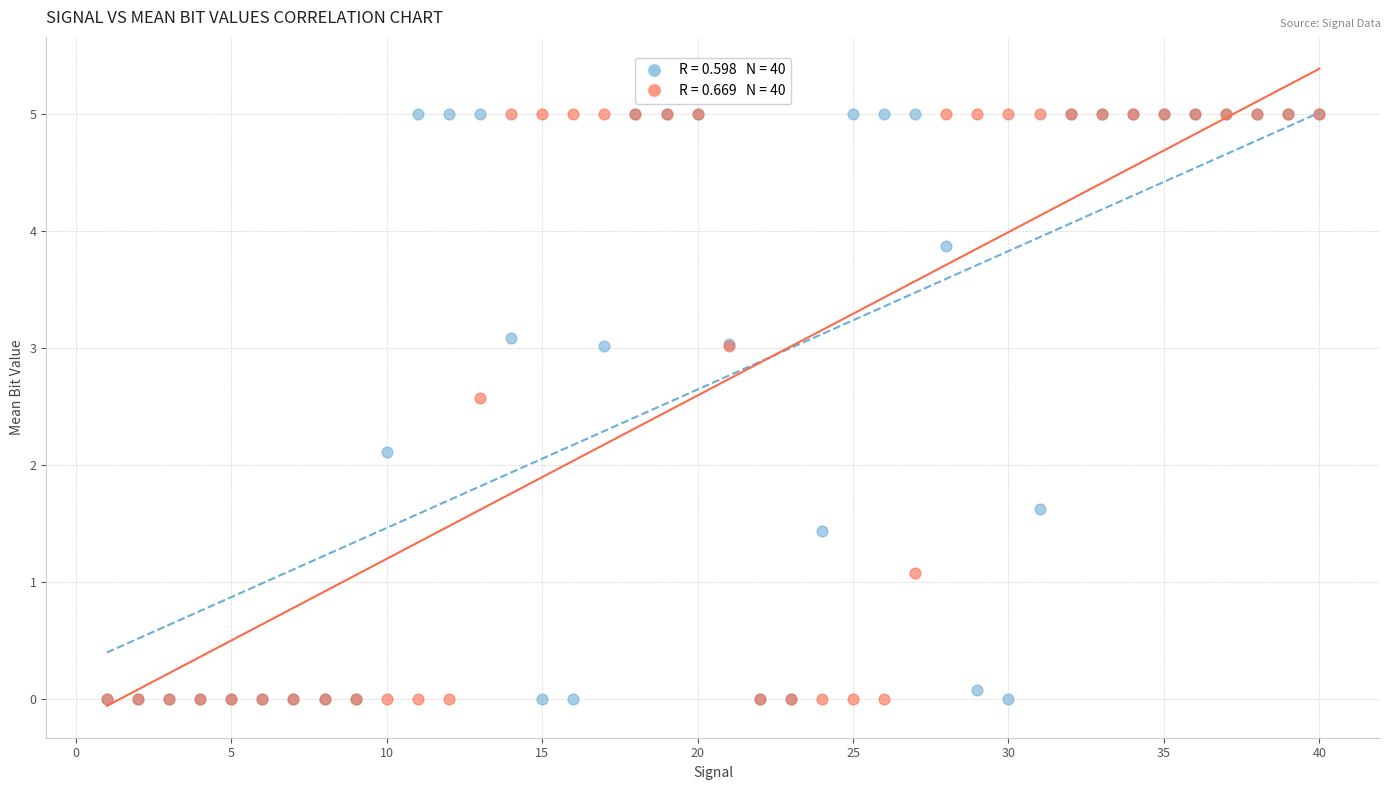

Across all series, what Y value is closest to 2?

2.1